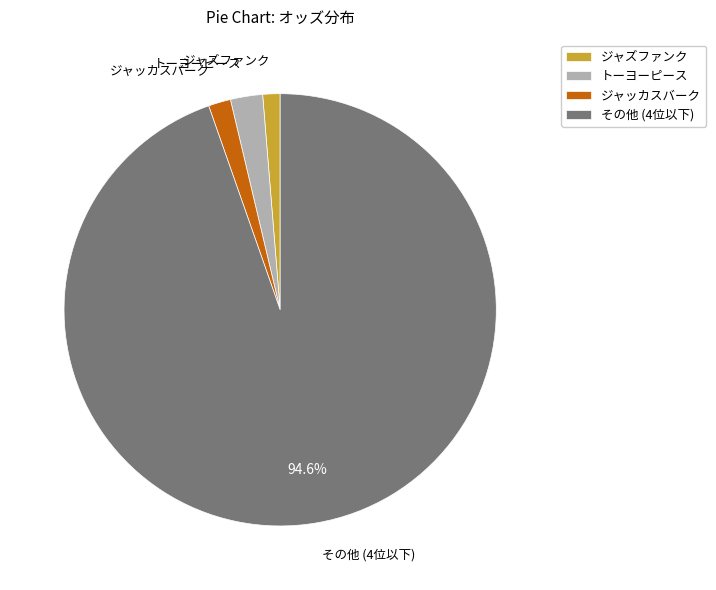

Is there a majority slice in this chart?

Yes